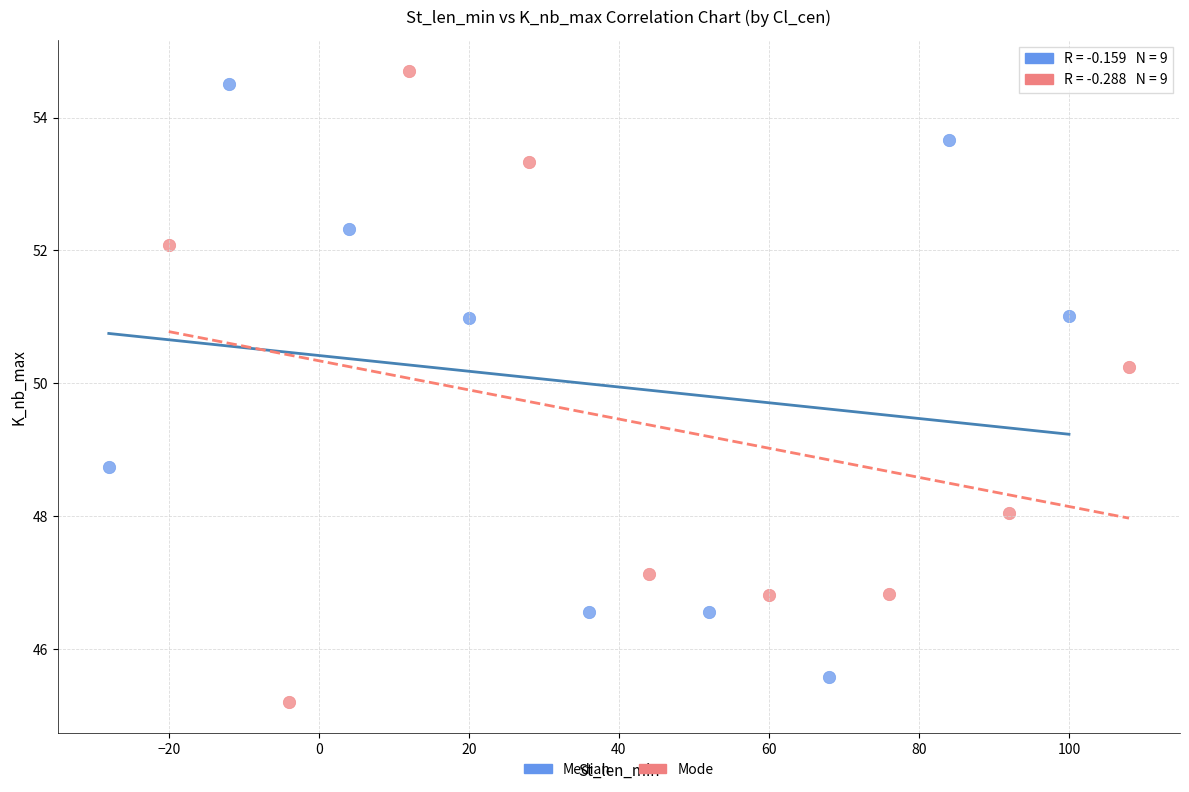

Which series has the widest spread of Y values?

Mode